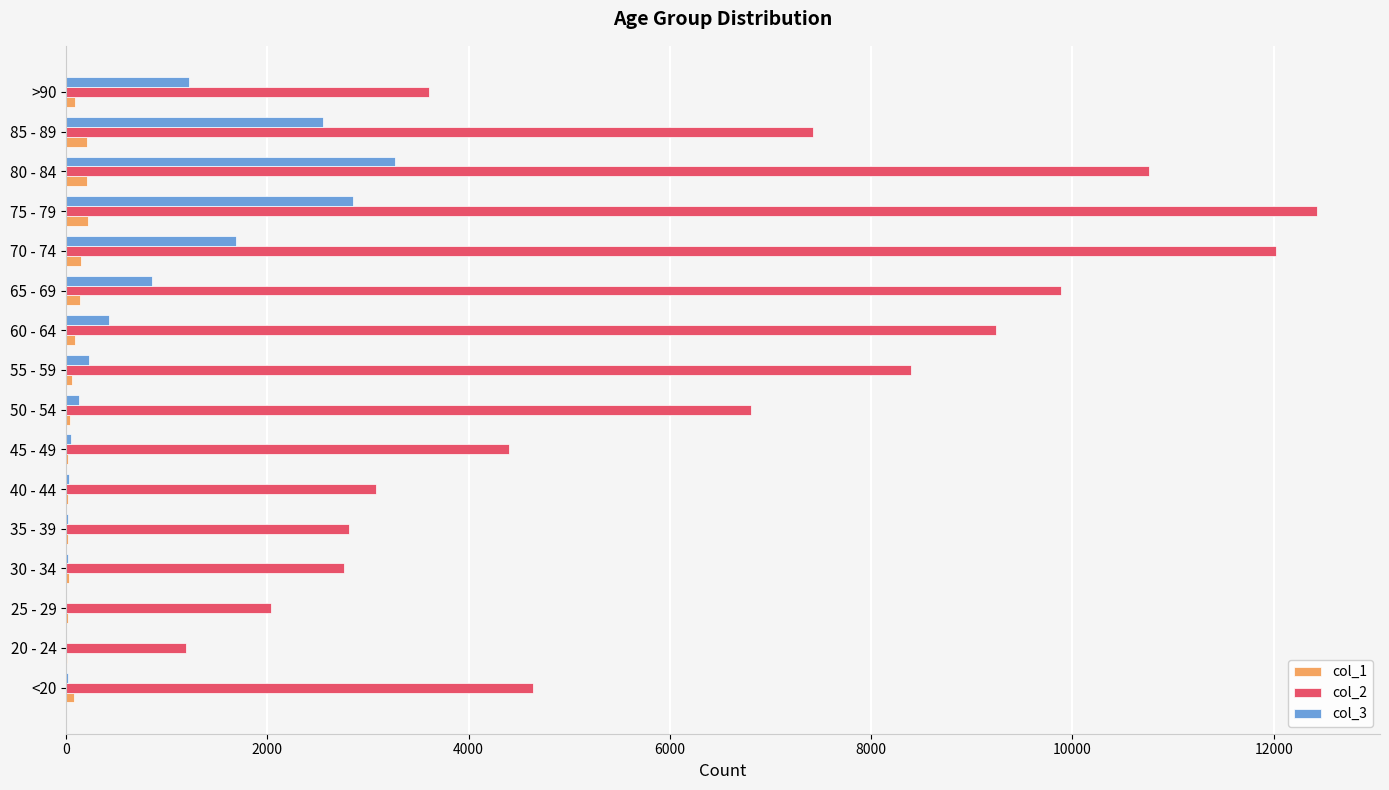

At which category is the sum across all series the highest?

75 - 79